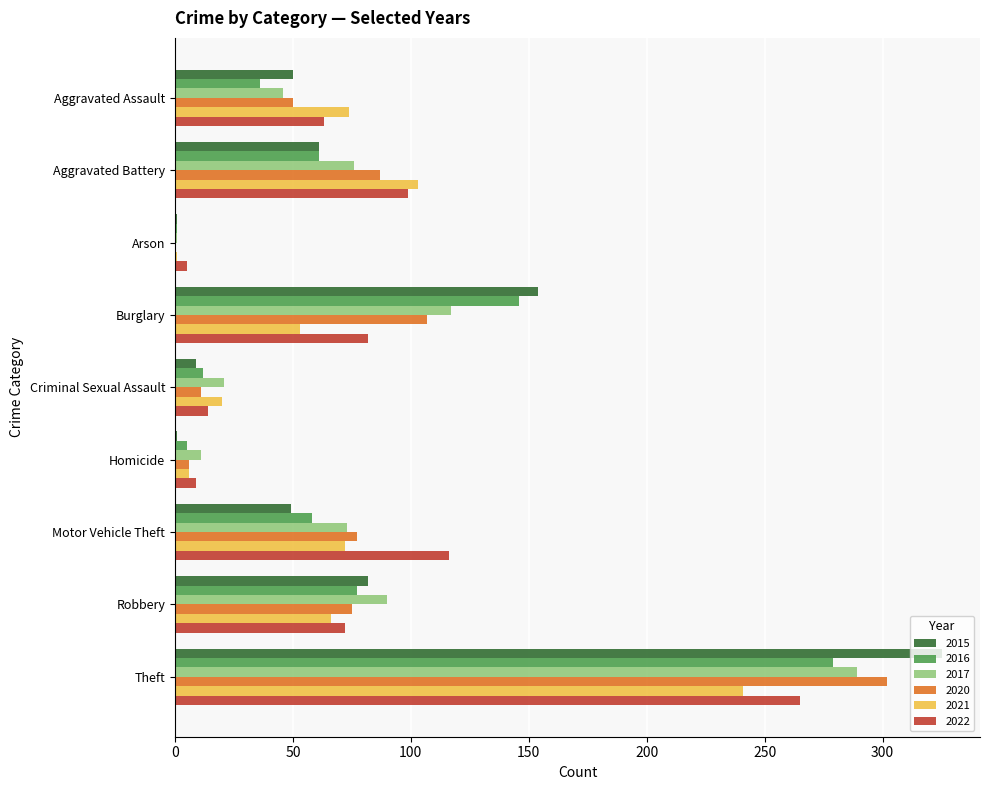

At which category is the sum across all series the highest?

Theft